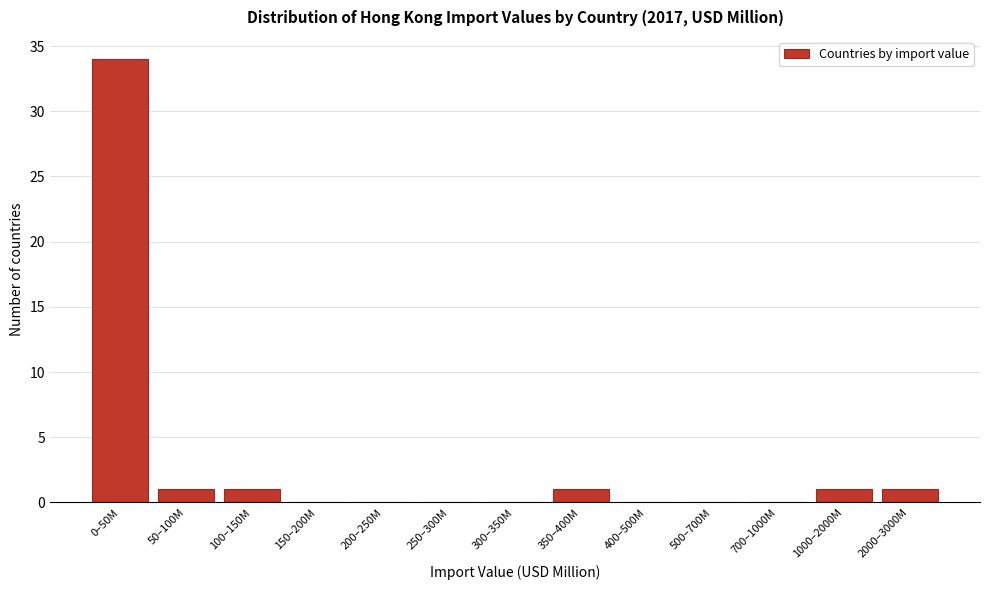

Reading right to left, what are all the values shown in this chart?

2000–3000M=1	1000–2000M=1	700–1000M=0	500–700M=0	400–500M=0	350–400M=1	300–350M=0	250–300M=0	200–250M=0	150–200M=0	100–150M=1	50–100M=1	0–50M=34